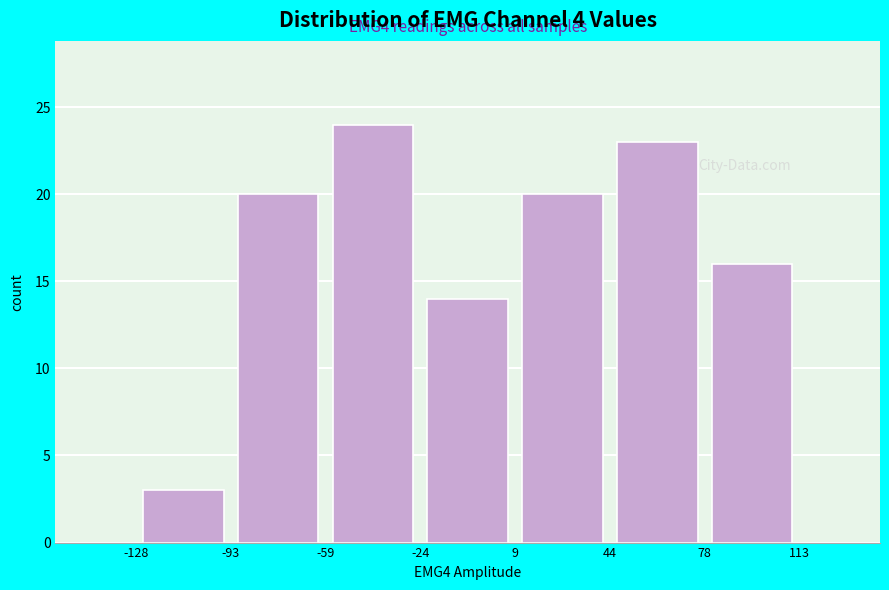

Over which range of the x-axis is the bar tallest?

-59 to -24